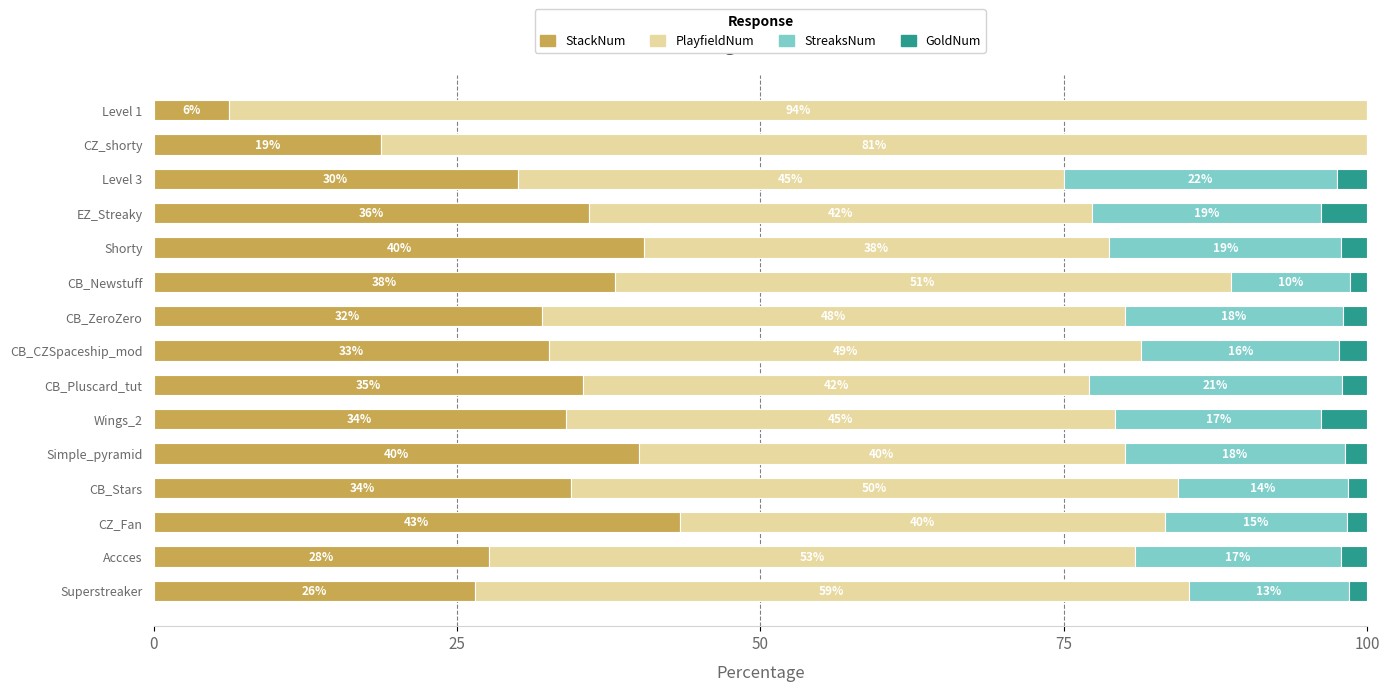

At which label is StackNum closest to 24?

Superstreaker